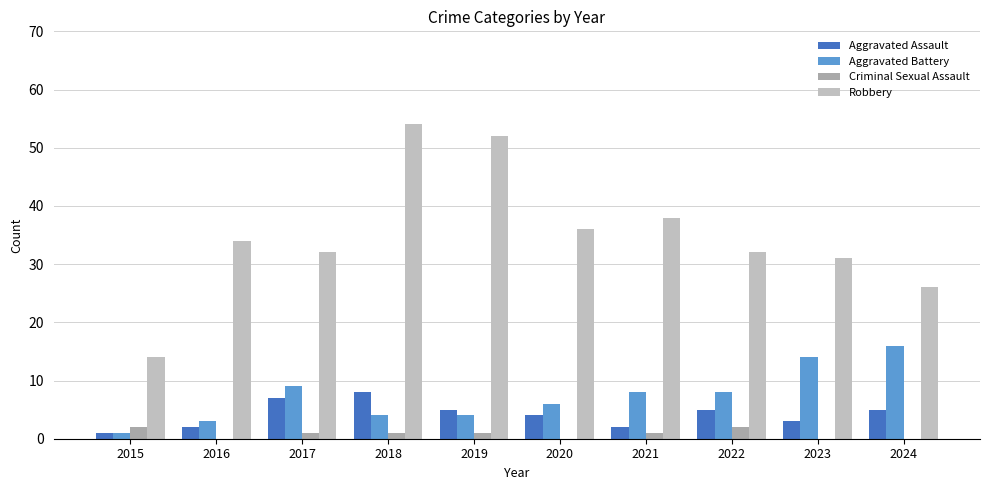

The Aggravated Assault series shows 3 at 2023. True or false?

True